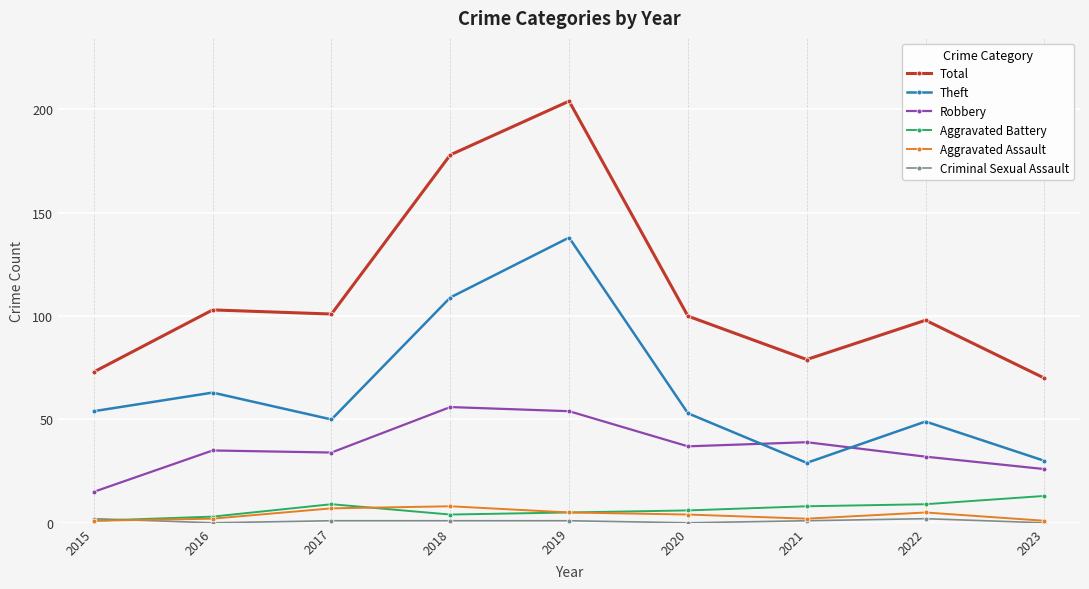

Which series changed the most between 2017 and 2018?

Total